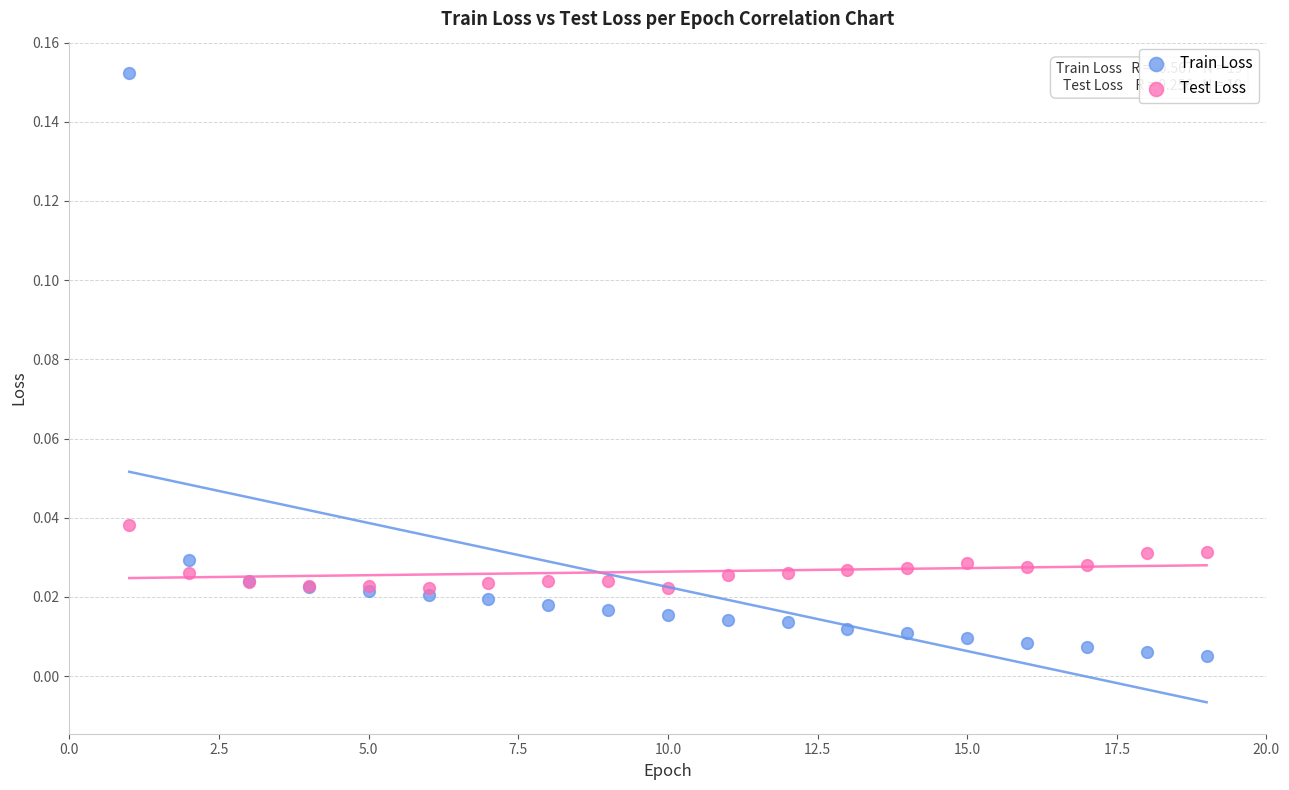

Which series has the largest Y range (max minus min)?

Train Loss